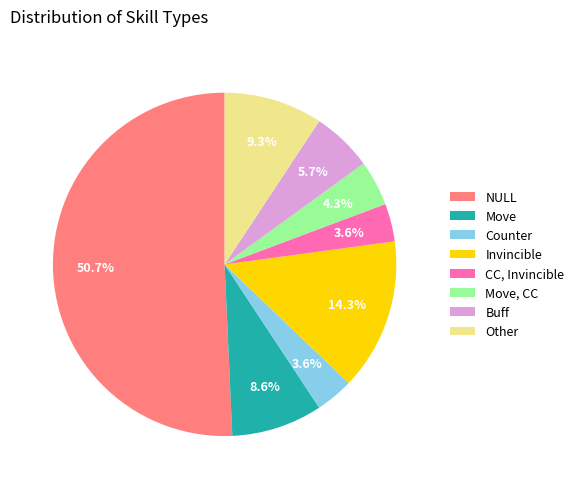

What is the majority slice?

NULL